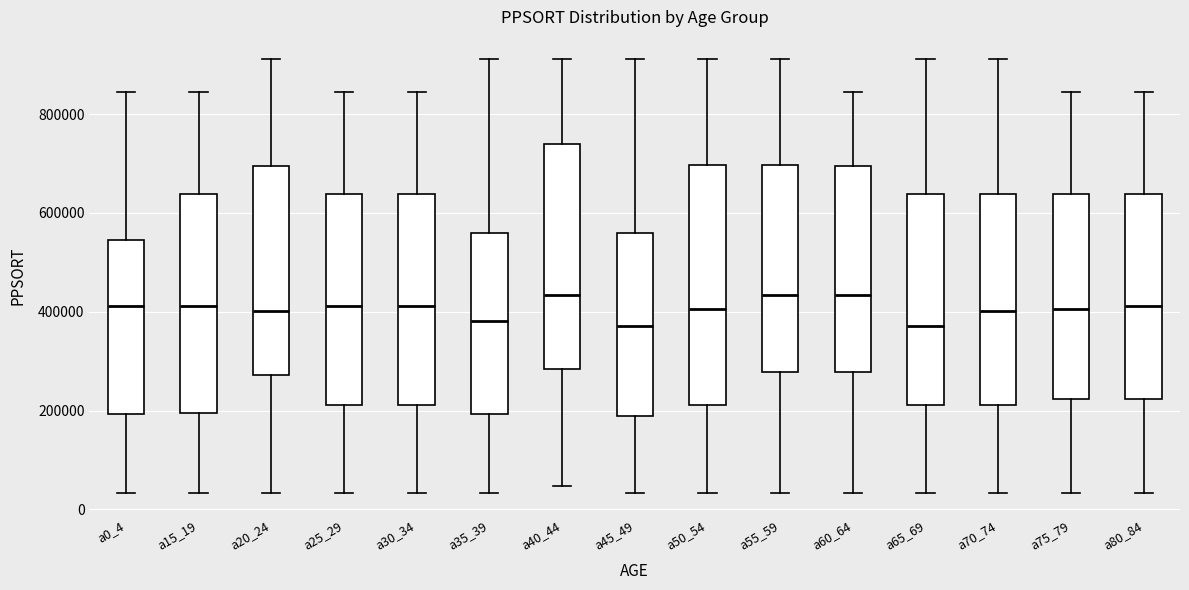

Reading left to right, read every box against the y-axis: the position of its median line, the range the box covers, and the ends of its whiskers. The values are not printed on the chart, so give them approximately, as read against the axis.

a0_4: median 420000, box 200000 to 540000, whiskers 40000 to 840000
a15_19: median 420000, box 200000 to 640000, whiskers 40000 to 840000
a20_24: median 400000, box 280000 to 700000, whiskers 40000 to 920000
a25_29: median 420000, box 220000 to 640000, whiskers 40000 to 840000
a30_34: median 420000, box 220000 to 640000, whiskers 40000 to 840000
a35_39: median 380000, box 200000 to 560000, whiskers 40000 to 920000
a40_44: median 440000, box 280000 to 740000, whiskers 40000 to 920000
a45_49: median 380000, box 180000 to 560000, whiskers 40000 to 920000
a50_54: median 400000, box 220000 to 700000, whiskers 40000 to 920000
a55_59: median 440000, box 280000 to 700000, whiskers 40000 to 920000
a60_64: median 440000, box 280000 to 700000, whiskers 40000 to 840000
a65_69: median 380000, box 220000 to 640000, whiskers 40000 to 920000
a70_74: median 400000, box 220000 to 640000, whiskers 40000 to 920000
a75_79: median 400000, box 220000 to 640000, whiskers 40000 to 840000
a80_84: median 420000, box 220000 to 640000, whiskers 40000 to 840000